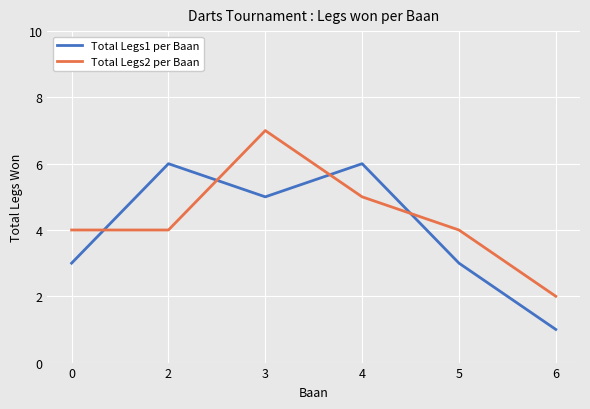

What are all the series names shown in the legend?

Total Legs1 per Baan, Total Legs2 per Baan